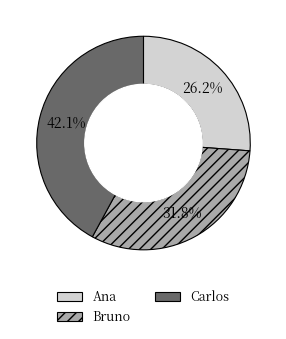

What percentage is NOT represented by Carlos?

57.9%